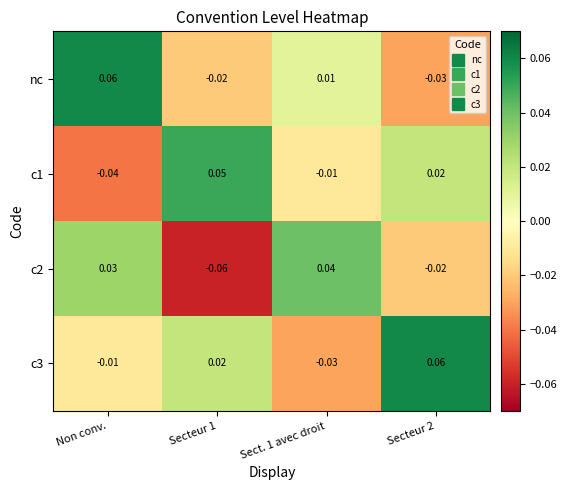

At which category is the sum across all series the highest?

Non conv.